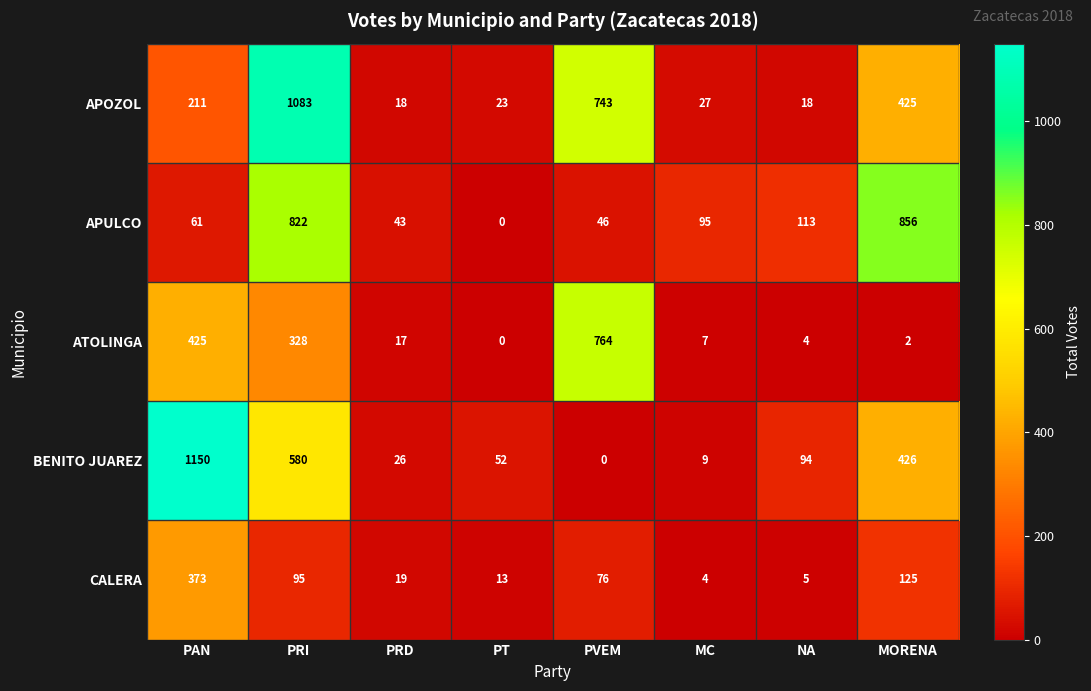

What is the difference between the highest and lowest values at PAN?

1089